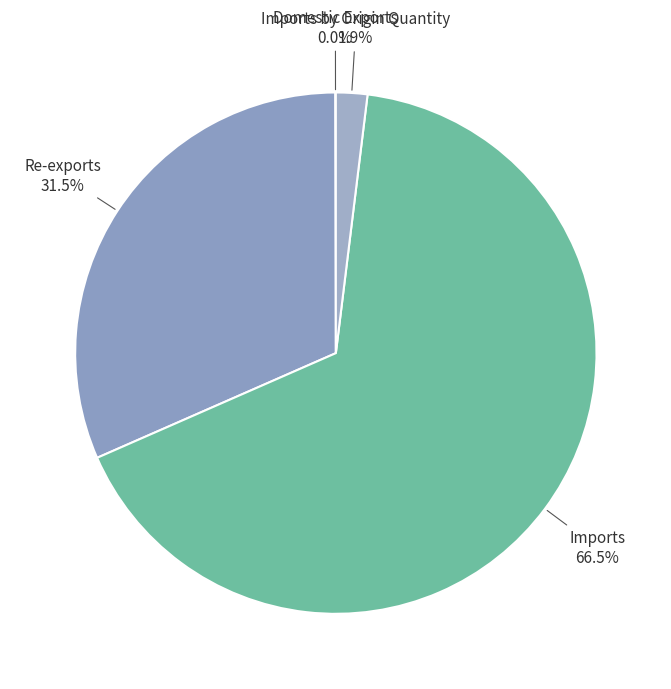

Do Imports by Origin Quantity and Re-exports together represent more than half of the pie?

No